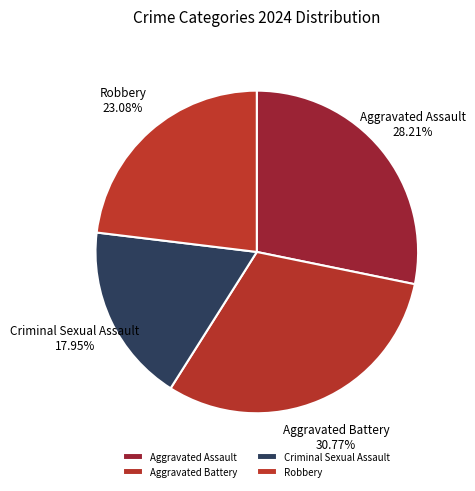

True or false: Criminal Sexual Assault accounts for 25% of the total.

False